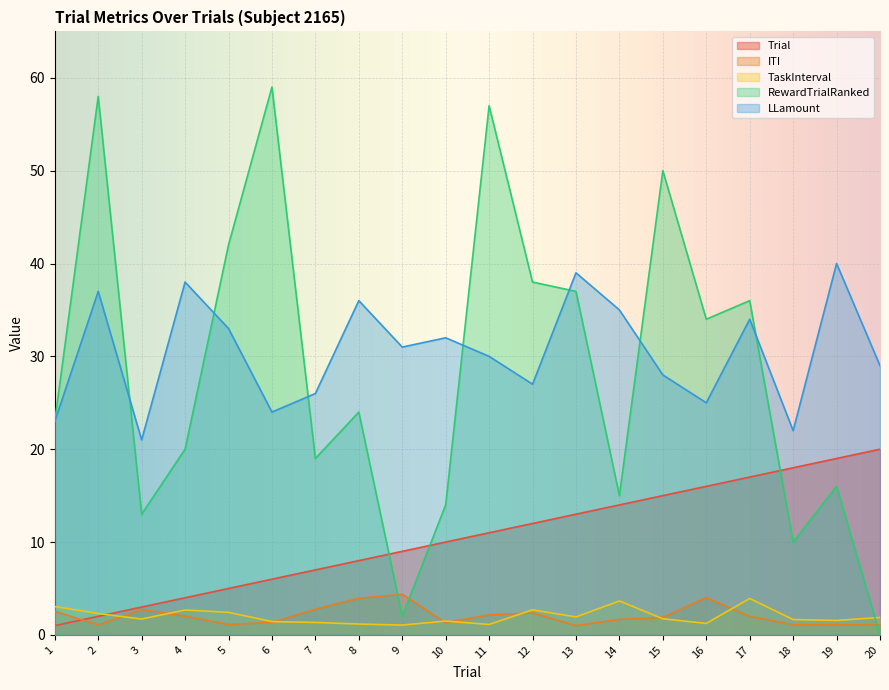

Rank the categories by ITI value from lowest to highest.

13, 20, 2, 18, 19, 5, 10, 6, 14, 15, 17, 4, 11, 12, 1, 3, 7, 8, 16, 9